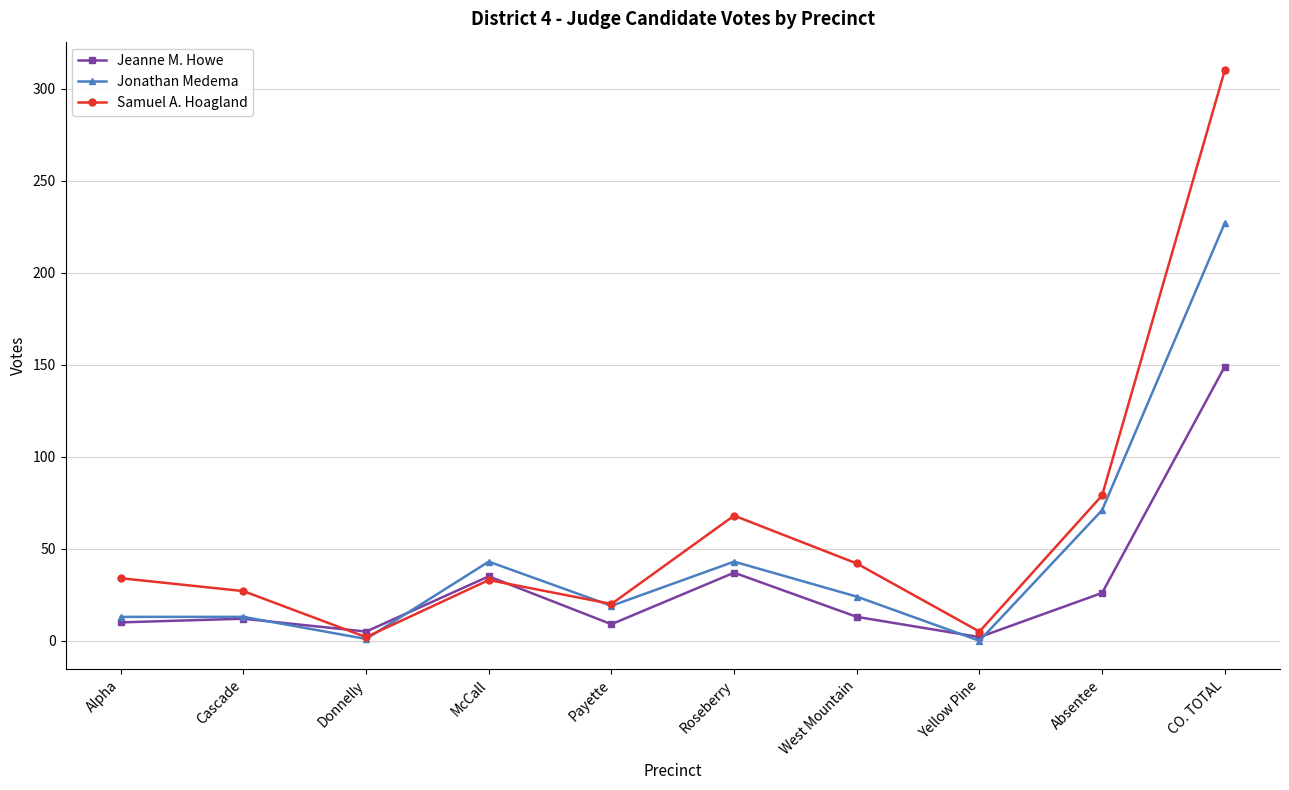

What is the difference between the second highest and second lowest values in the Jeanne M. Howe series?

32